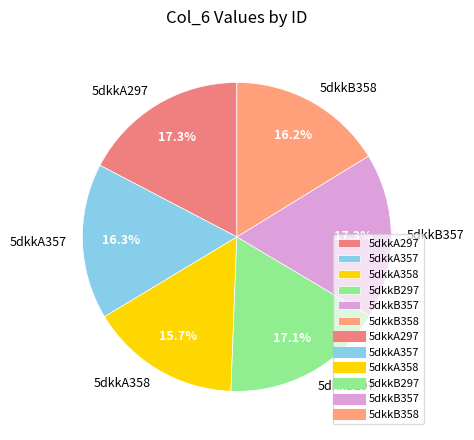

Do 5dkkB357 and 5dkkA357 together represent more than half of the pie?

No